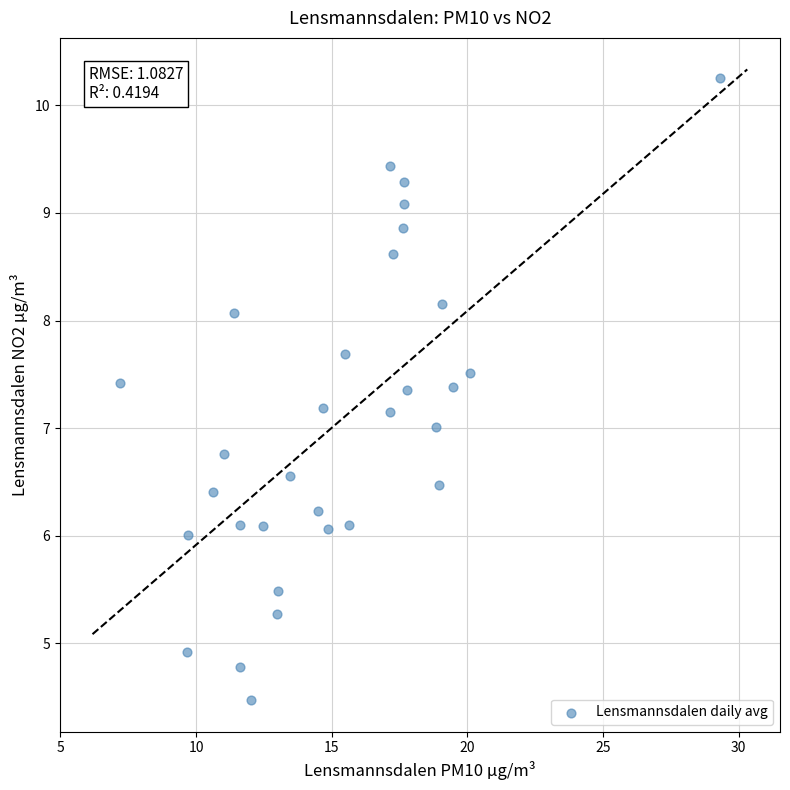

What is the range of X values (max minus min)?

22.1